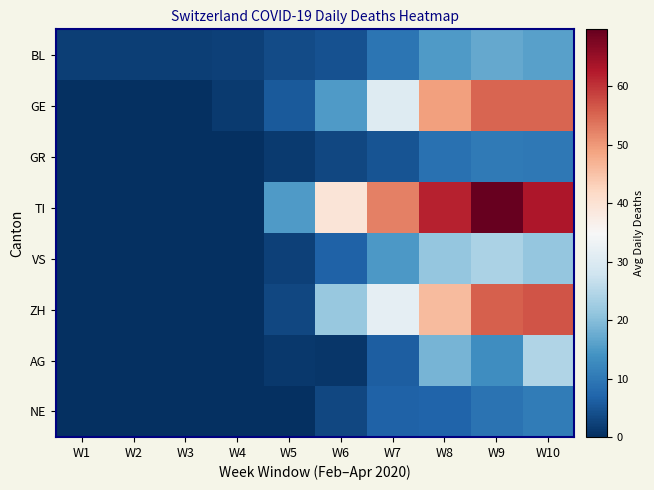

Which label corresponds to the largest value in the chart?

W9